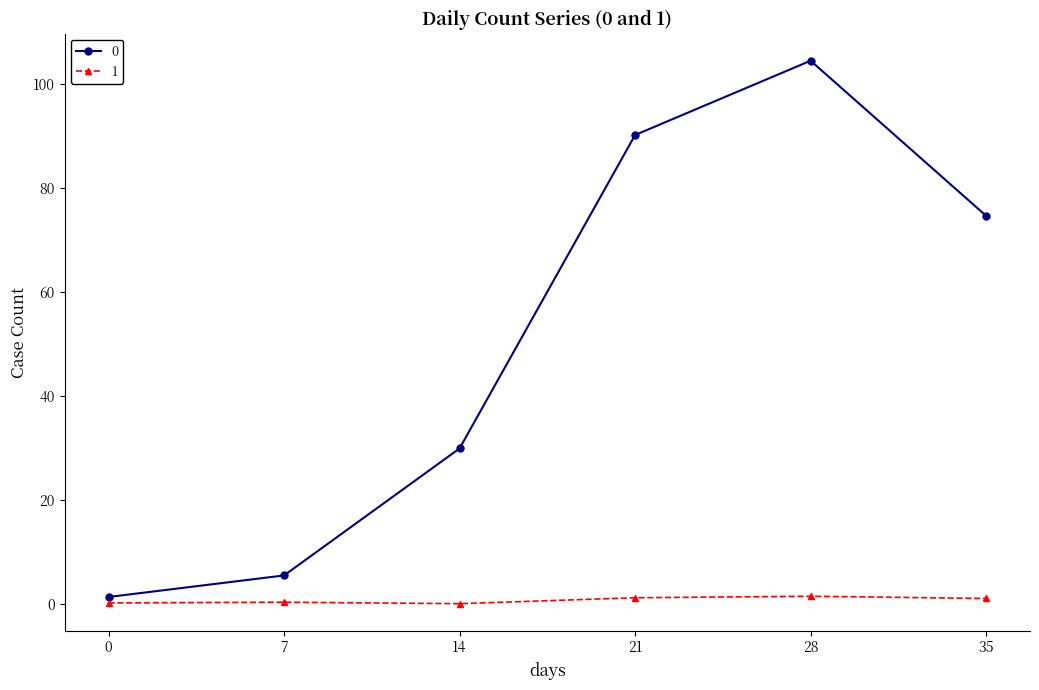

What is the spread (max minus min) of values at 14?

29.9